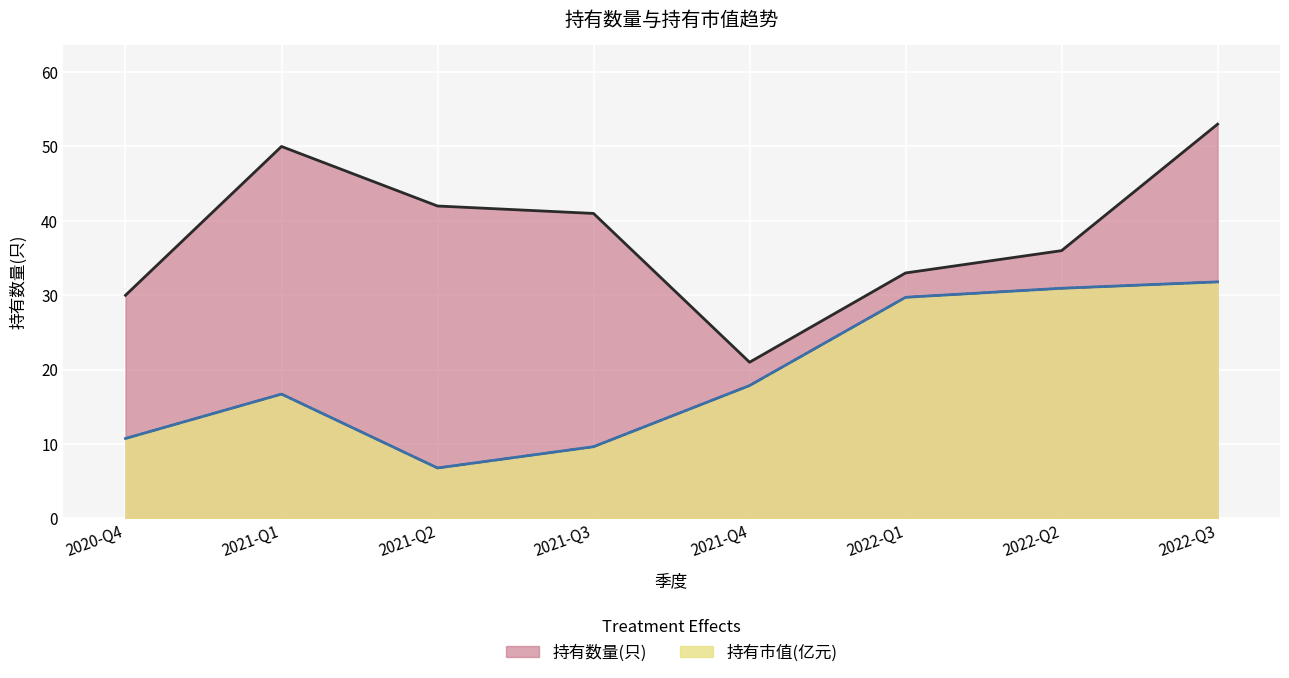

At which category is the sum across all series the highest?

2022-Q3